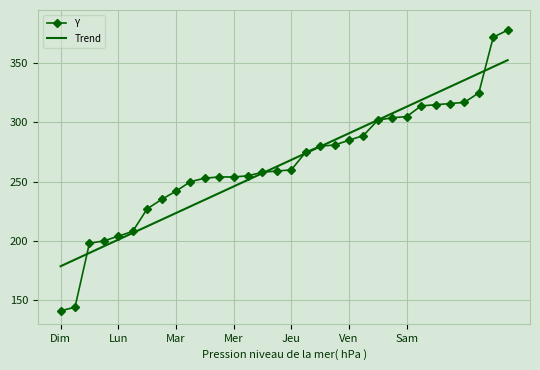

Which series has the widest spread of values?

Y